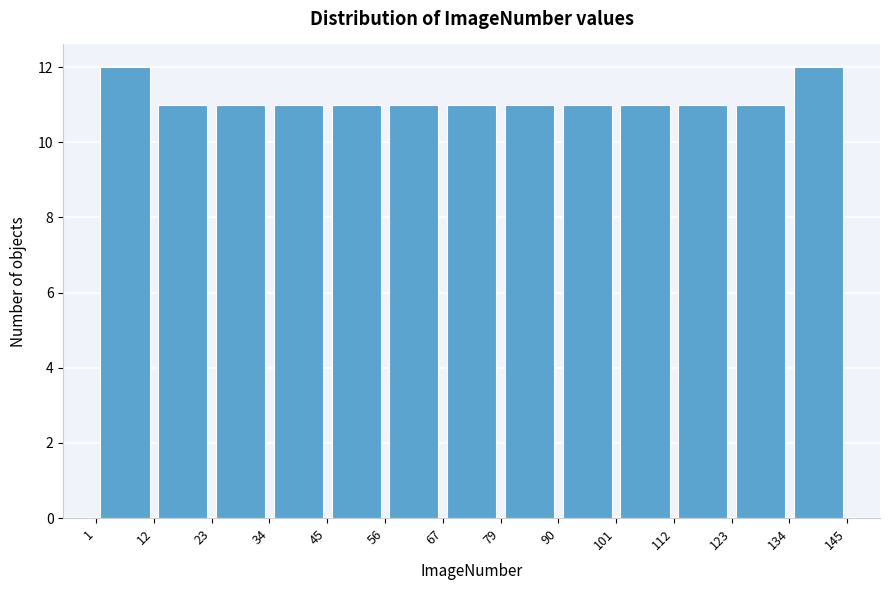

Reading left to right, list every bar in this chart as the range it spans on the x-axis followed by its height. The values are not printed on the chart, so give them approximately, as read against the axis.

1 to 12: 12
12 to 23: 11
23 to 34: 11
34 to 45: 11
45 to 56: 11
56 to 67: 11
67 to 79: 11
79 to 90: 11
90 to 101: 11
101 to 112: 11
112 to 123: 11
123 to 134: 11
134 to 145: 12